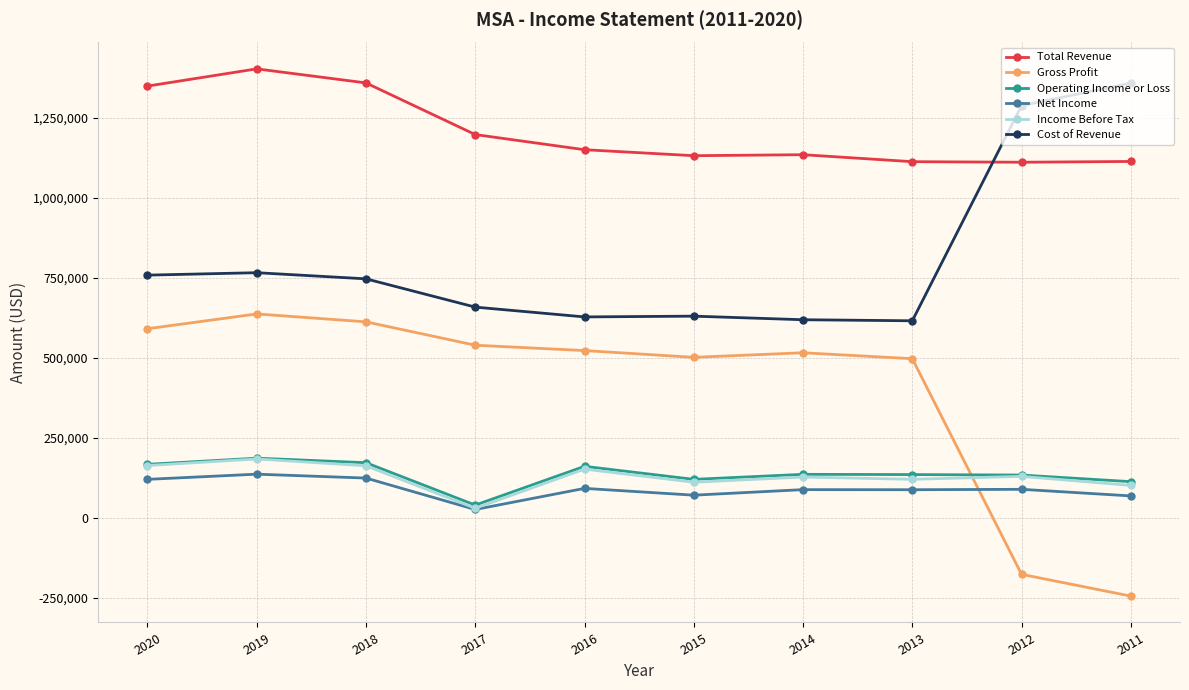

The value of Income Before Tax at 2015 is 111000. True or false?

True